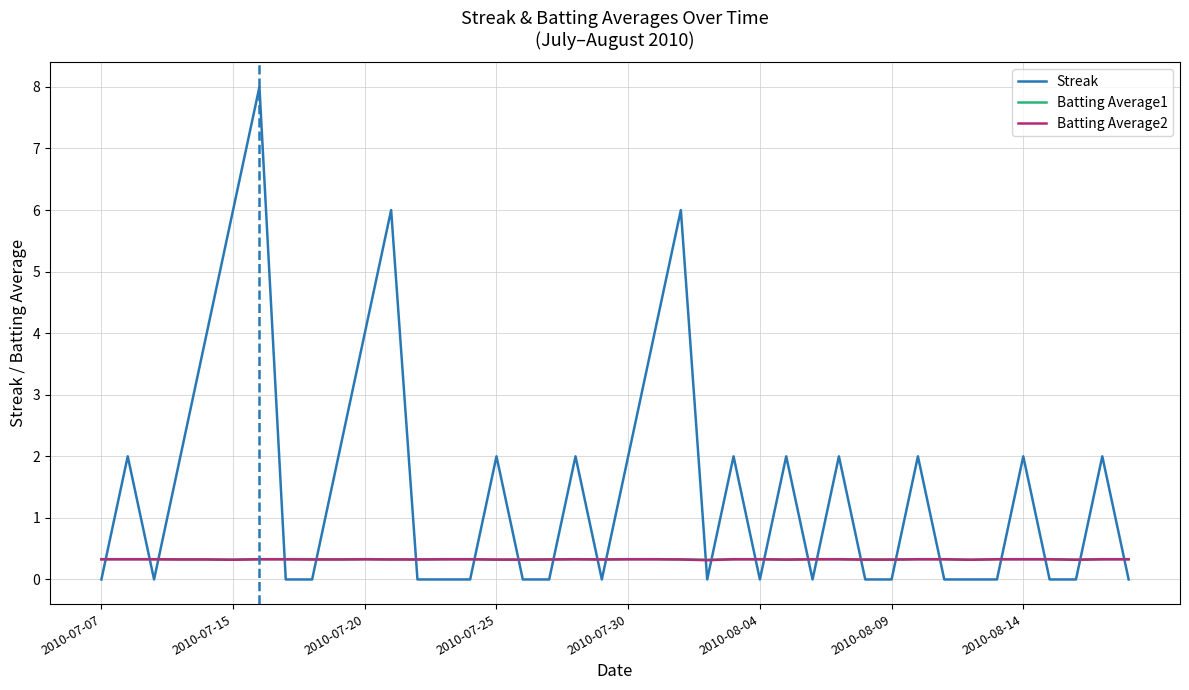

Which series has the widest spread of values?

Streak